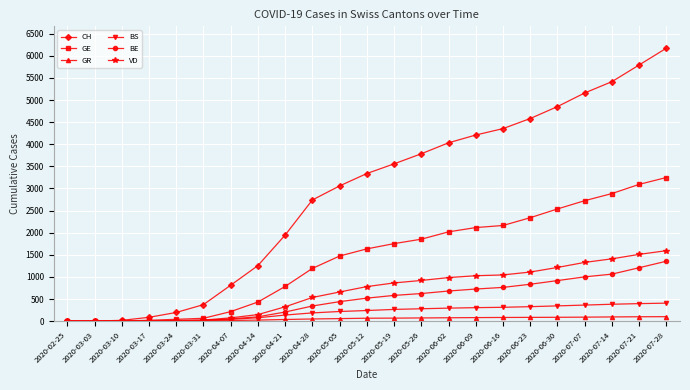

Which series has the widest spread of values?

CH